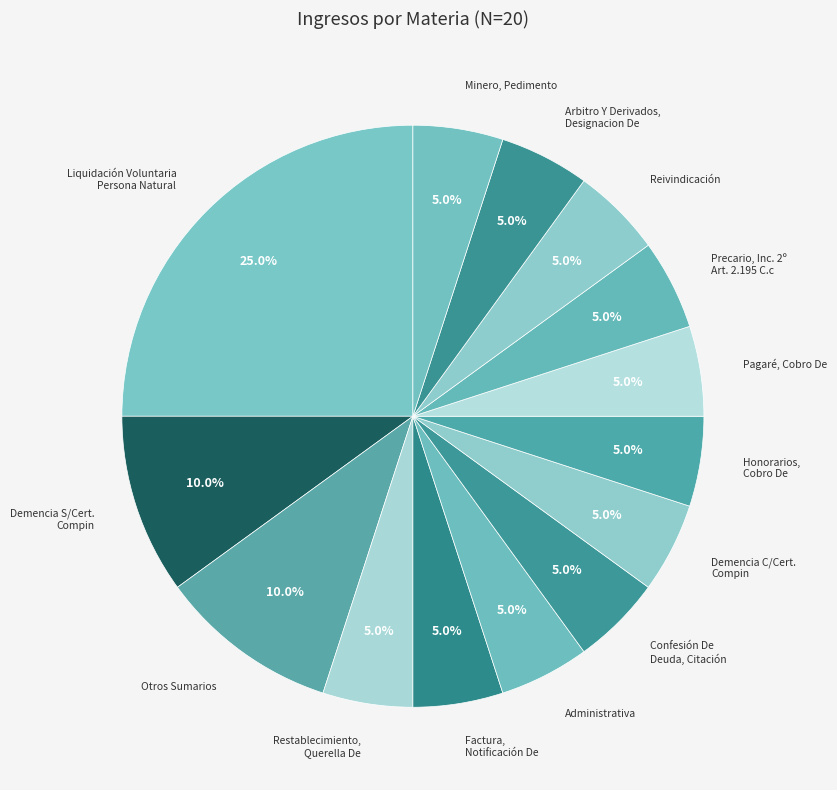

Which category has the biggest portion of the pie?

Liquidación Voluntaria Persona Natural